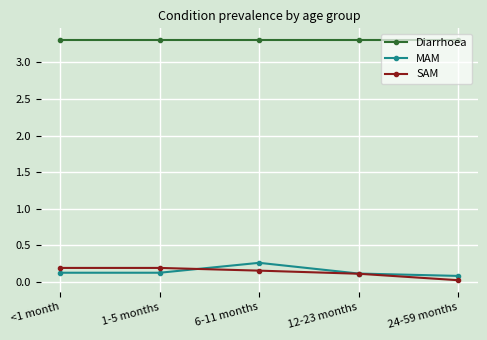

What is the label of the 5th point from the left?

24-59 months